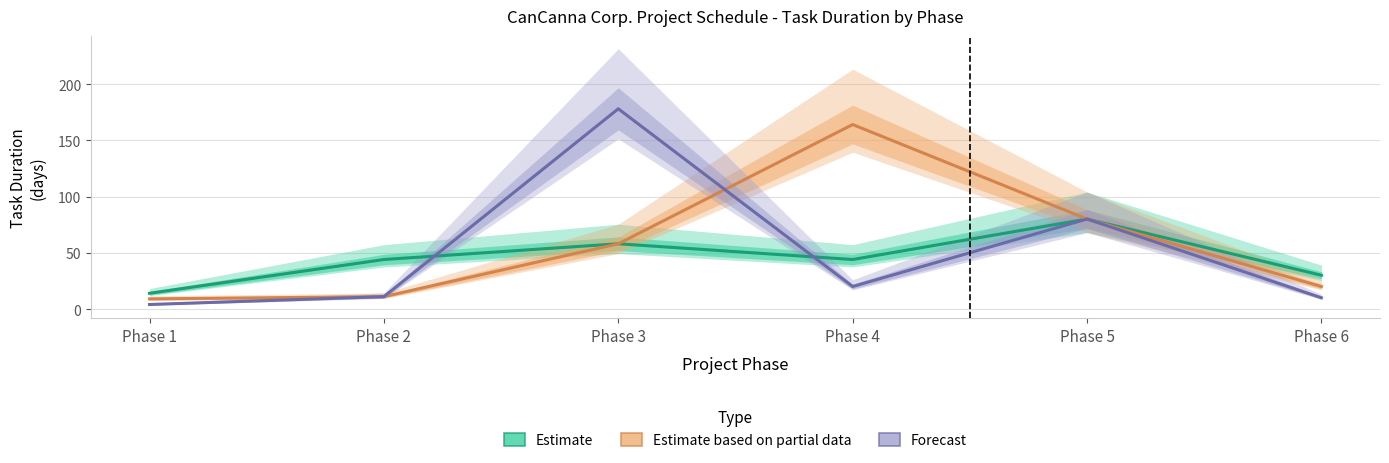

What is the sum of all Estimate values?

270